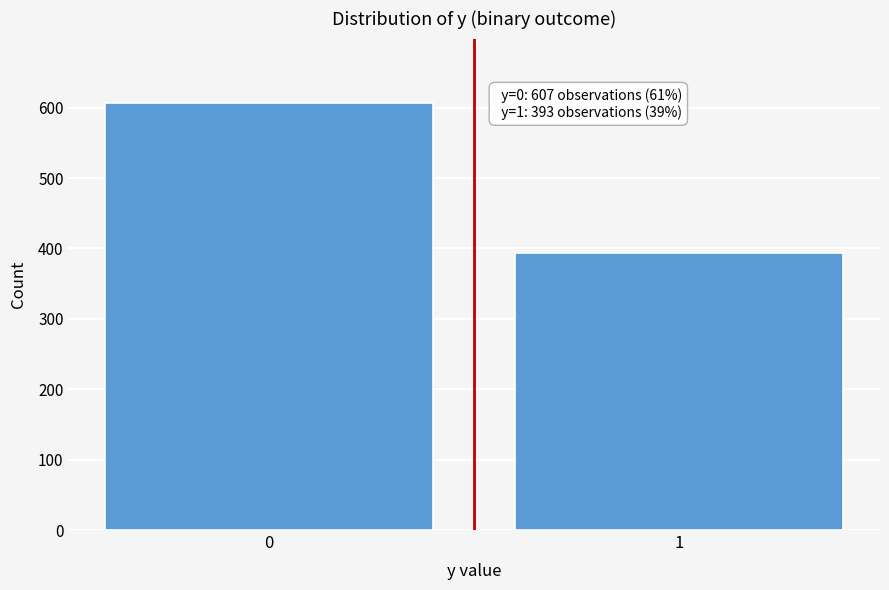

Reading left to right, extract all data points from this chart.

0=607	1=393